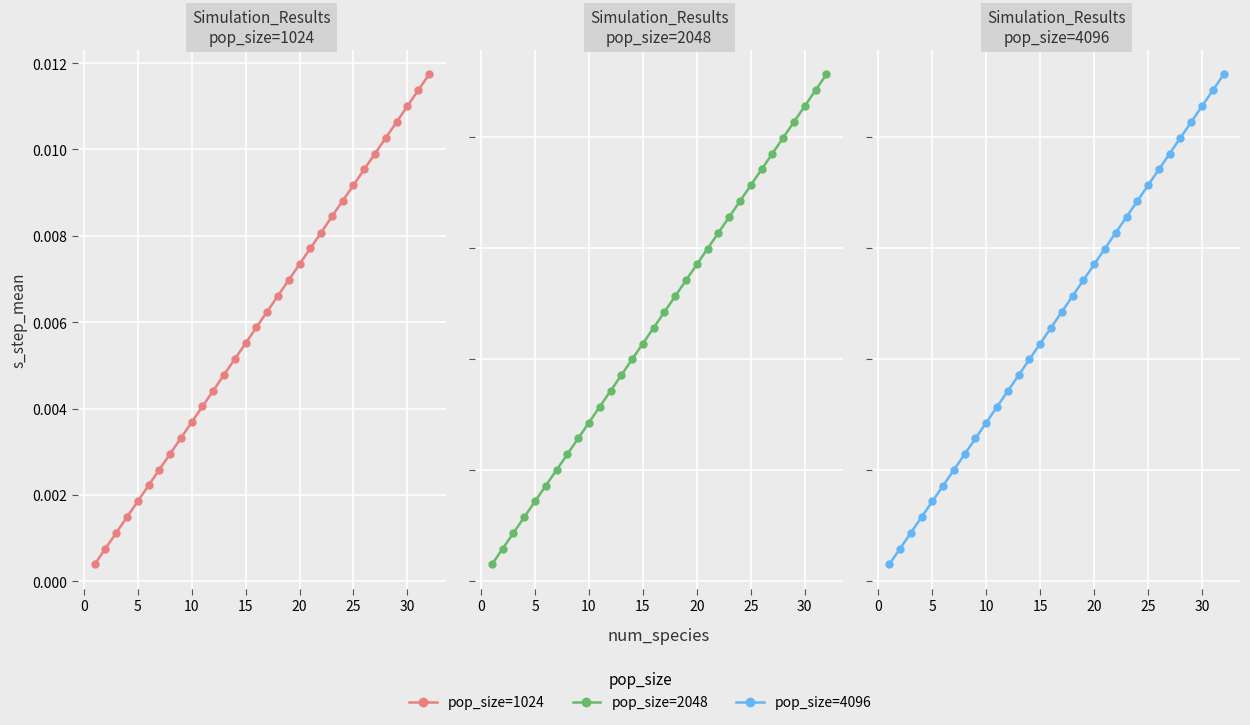

True or false: pop_size=4096 and pop_size=2048 intersect in this chart.

False